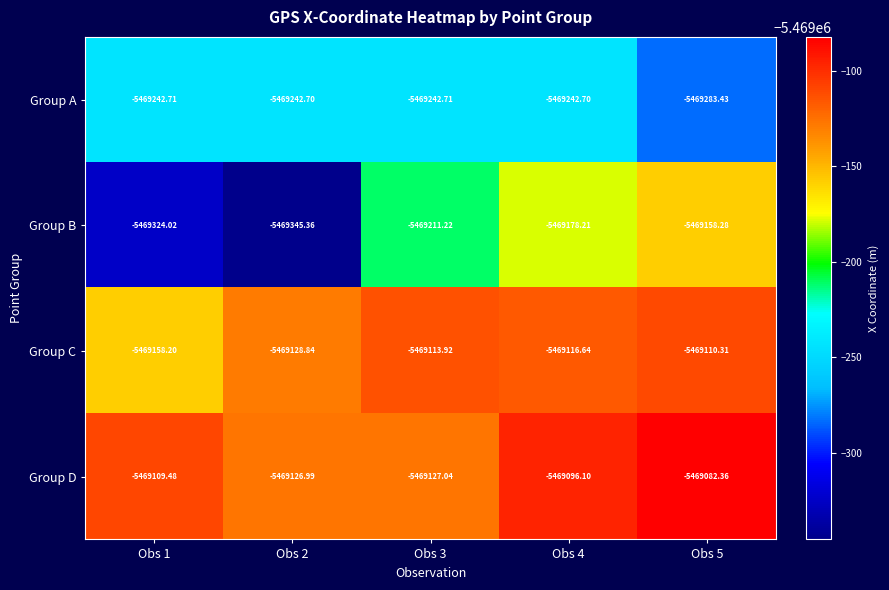

Is the value of Group C at Obs 1 greater than the value of Group D at Obs 5?

No